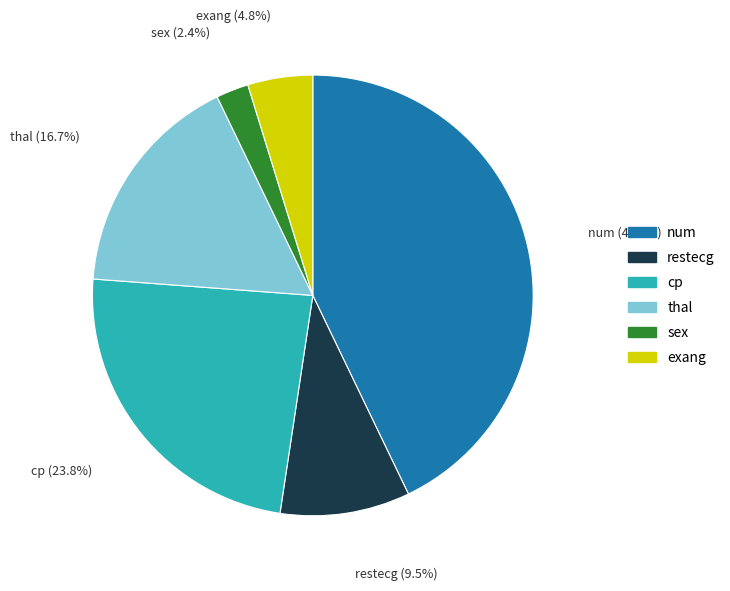

How many slices are in this pie chart?

6